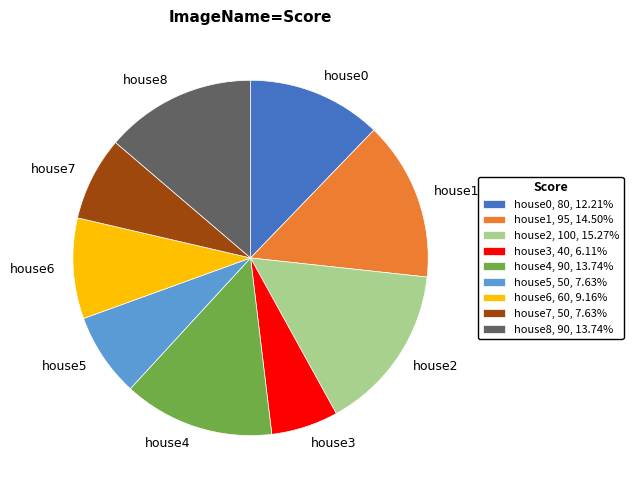

Which has a higher value, house5 or house3?

house5